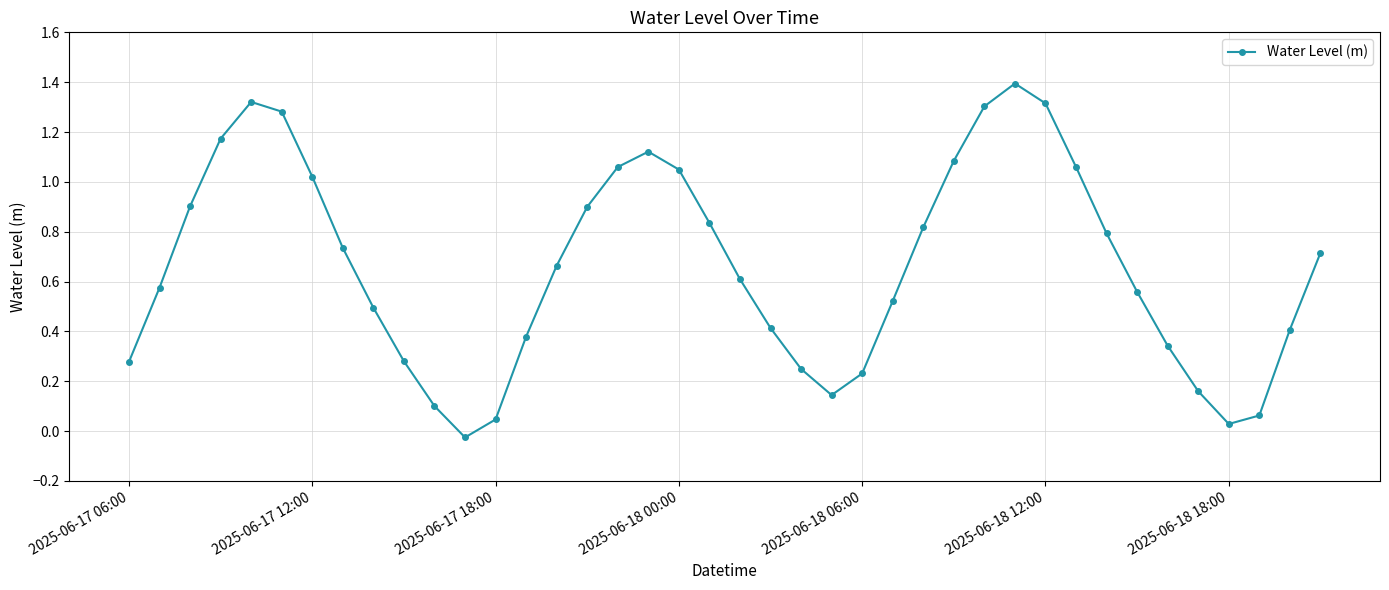

True or false: there are more than 2 points higher than both neighbors.

True